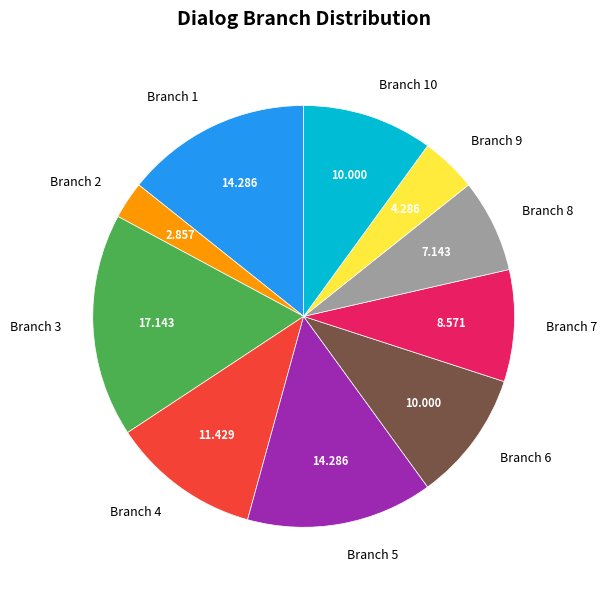

Does any single category account for the majority?

No